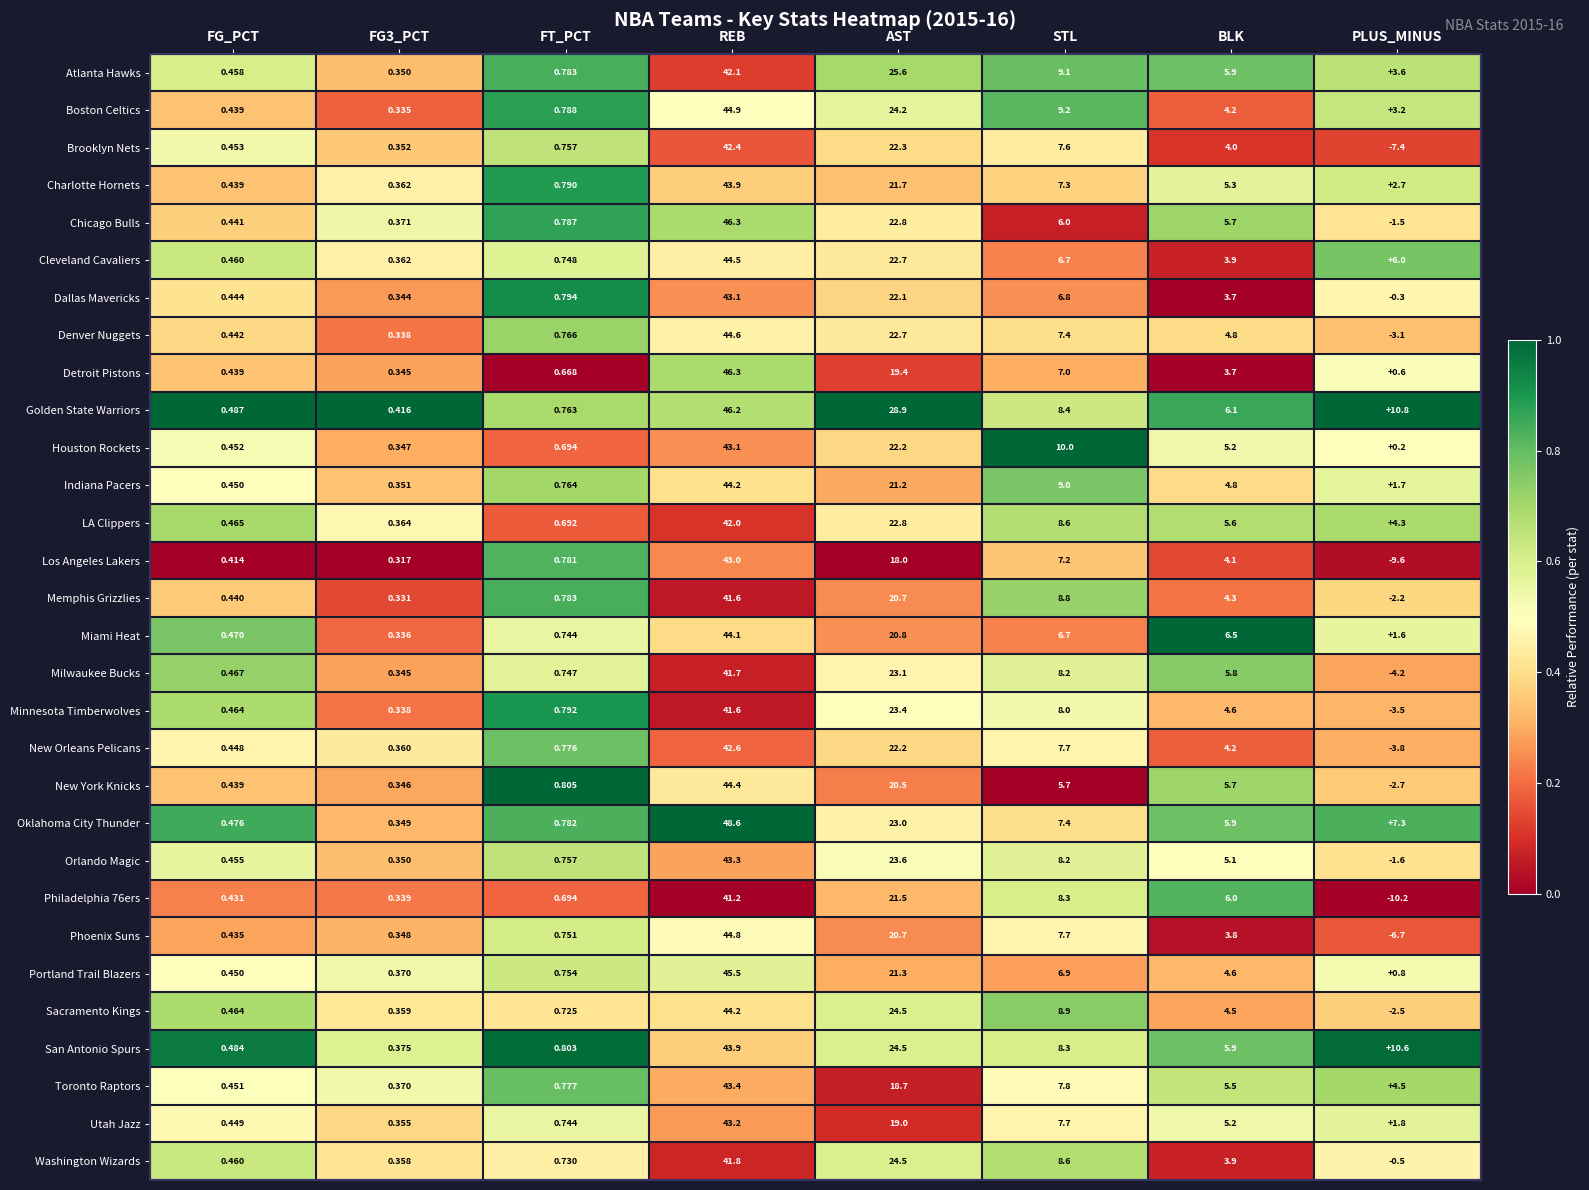

Which series has the widest spread of values?

Los Angeles Lakers